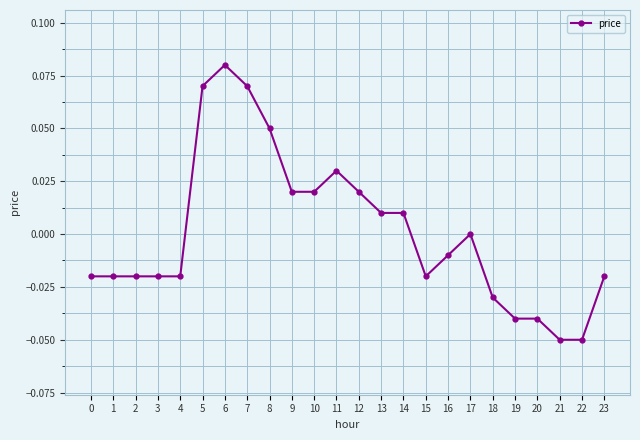

Which category has the highest value across all series?

6